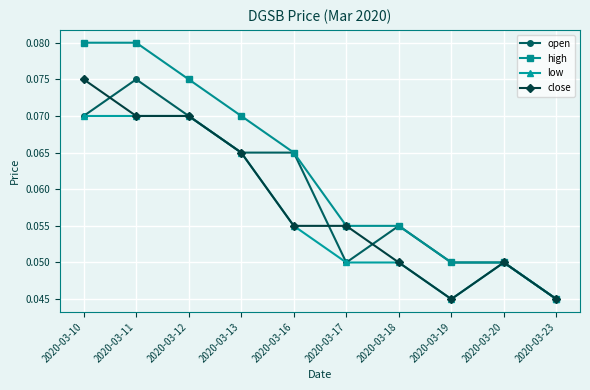

What are all the series names shown in the legend?

open, high, low, close